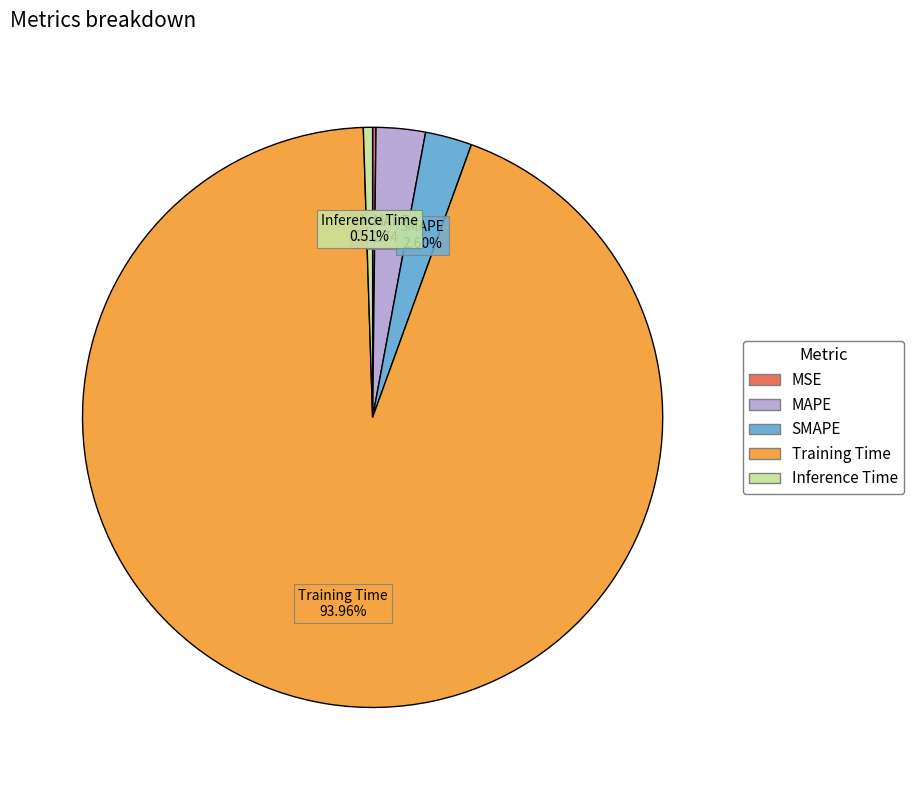

Is there any slice that represents more than half of the pie?

Yes